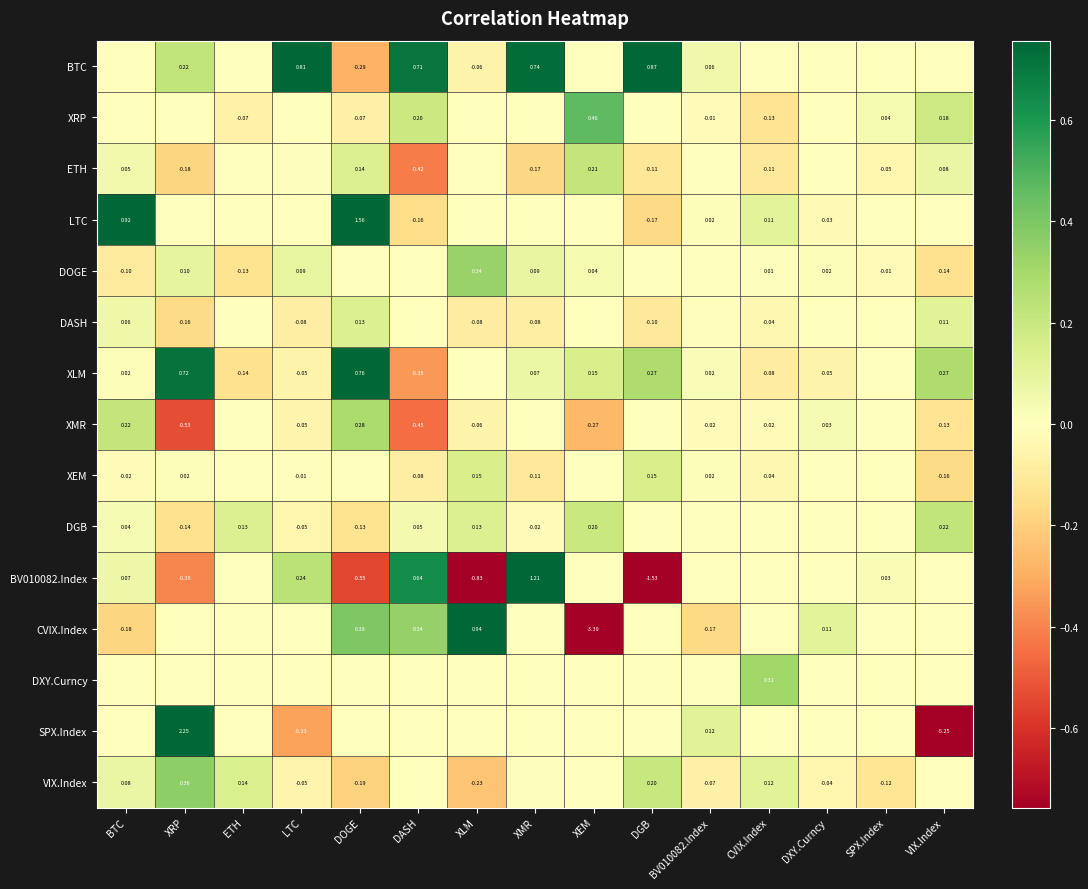

Which category has the lowest value across all series?

VIX.Index